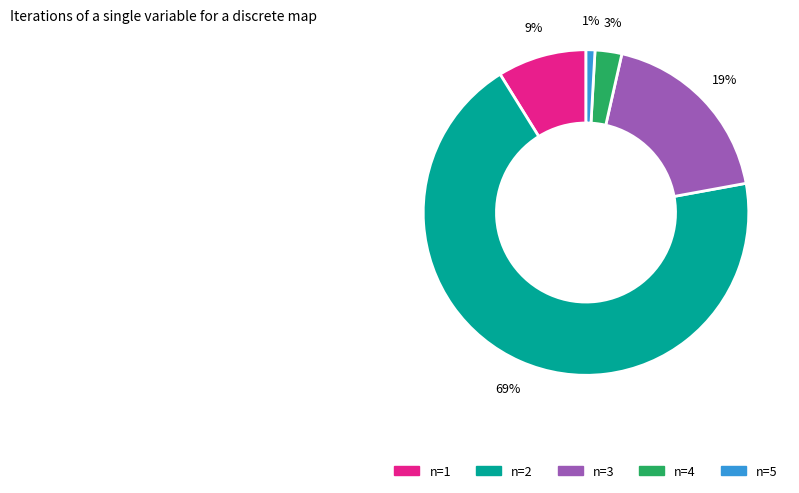

To the nearest percent, what percentage of the pie is n=5?

1%